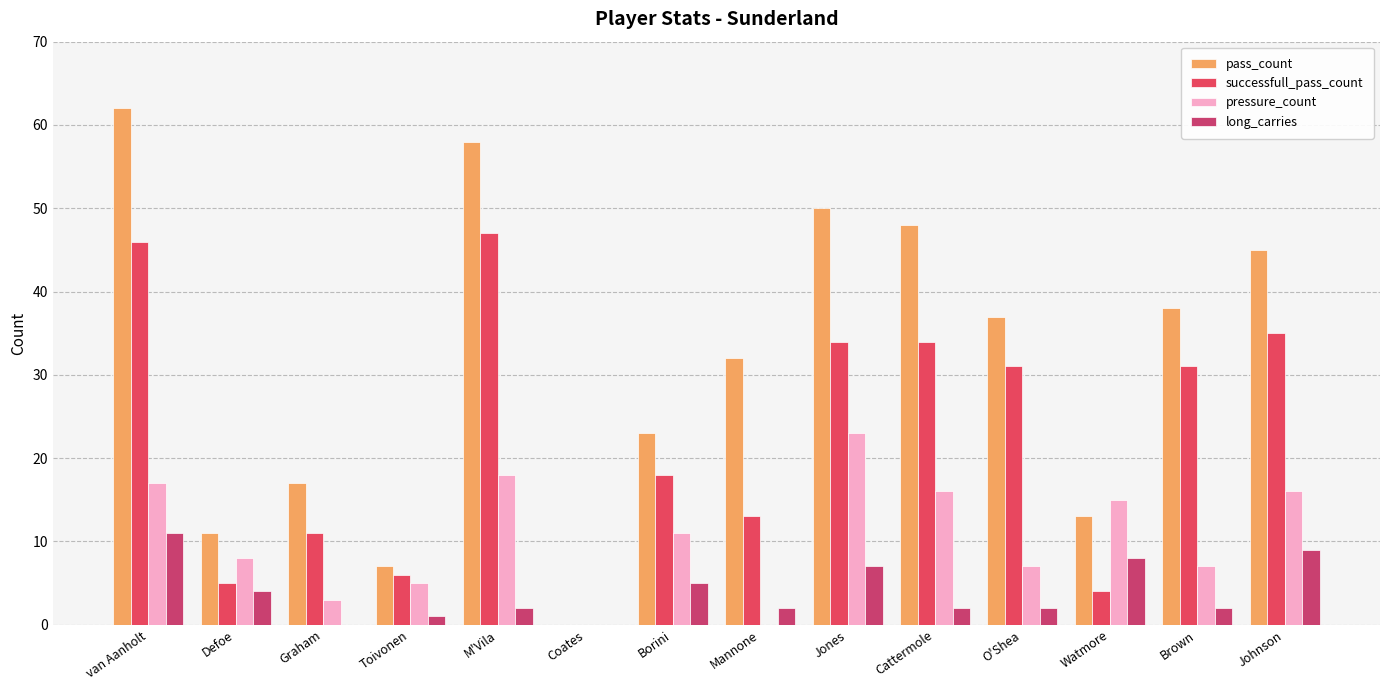

What is the difference between the pass_count values at Graham and Brown?

21